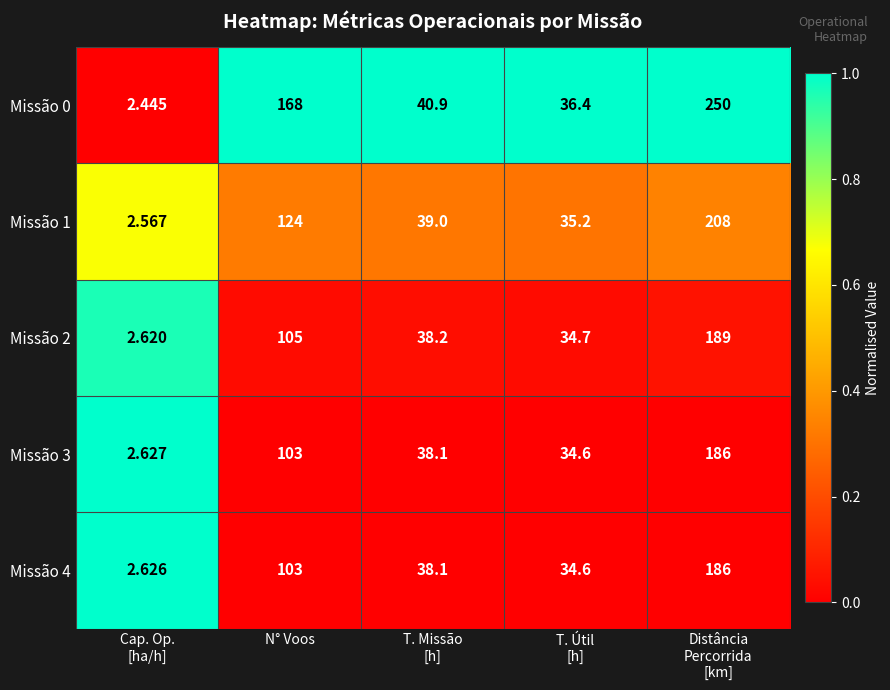

At which label does Missão 3 first exceed 38?

N° Voos